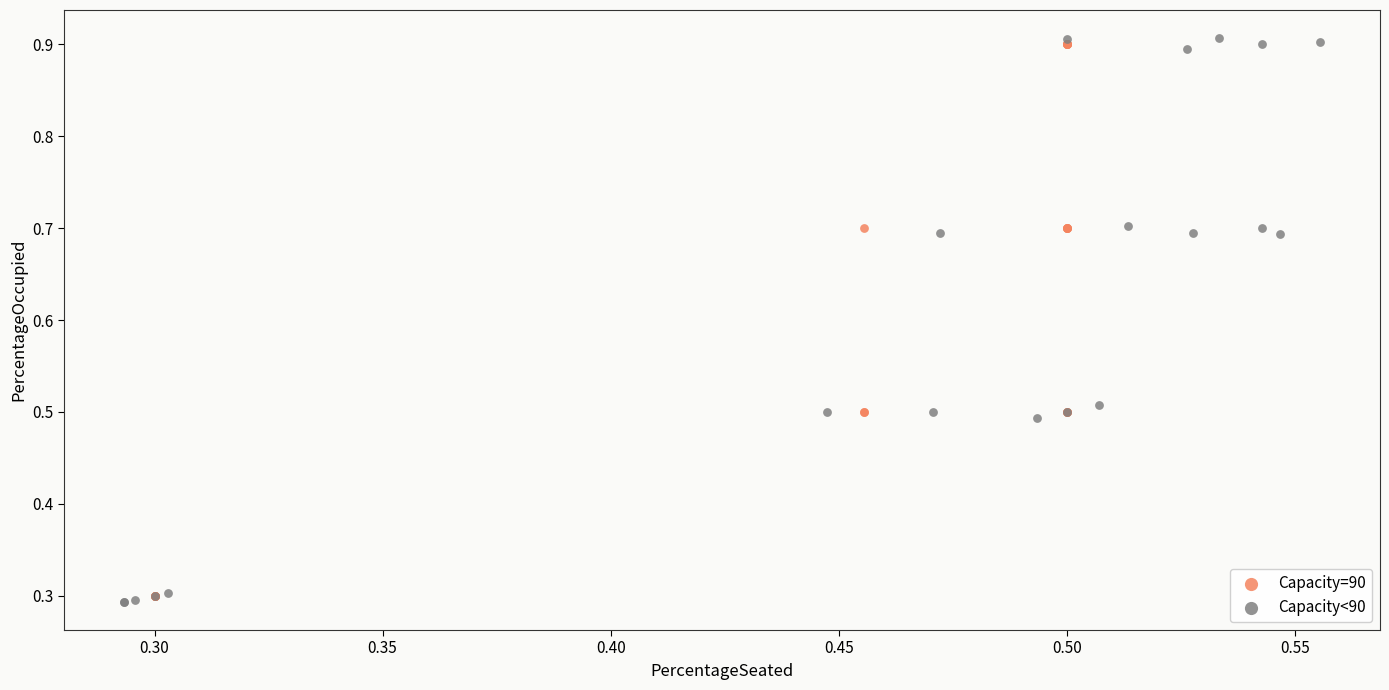

Which series has the widest spread of Y values?

Capacity<90